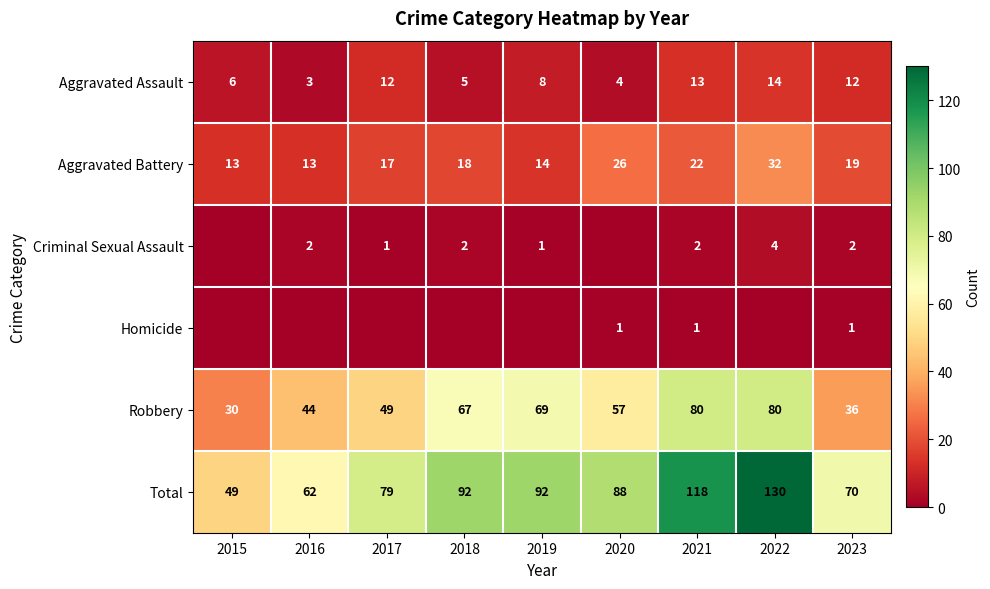

How many distinct data groups are displayed?

6